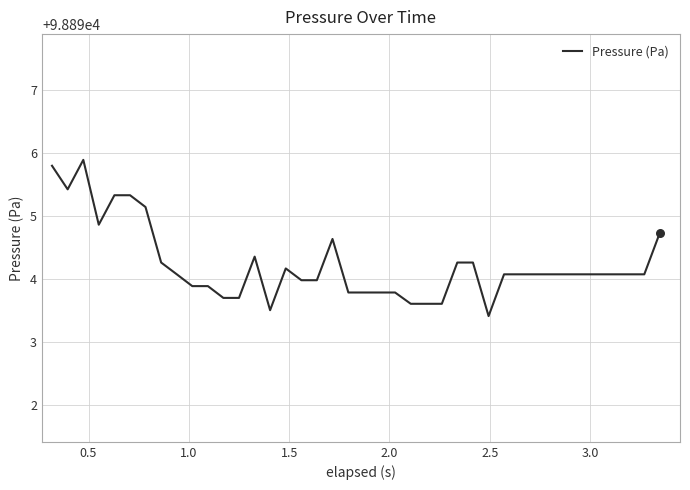

What is the smallest value displayed?

98893.4